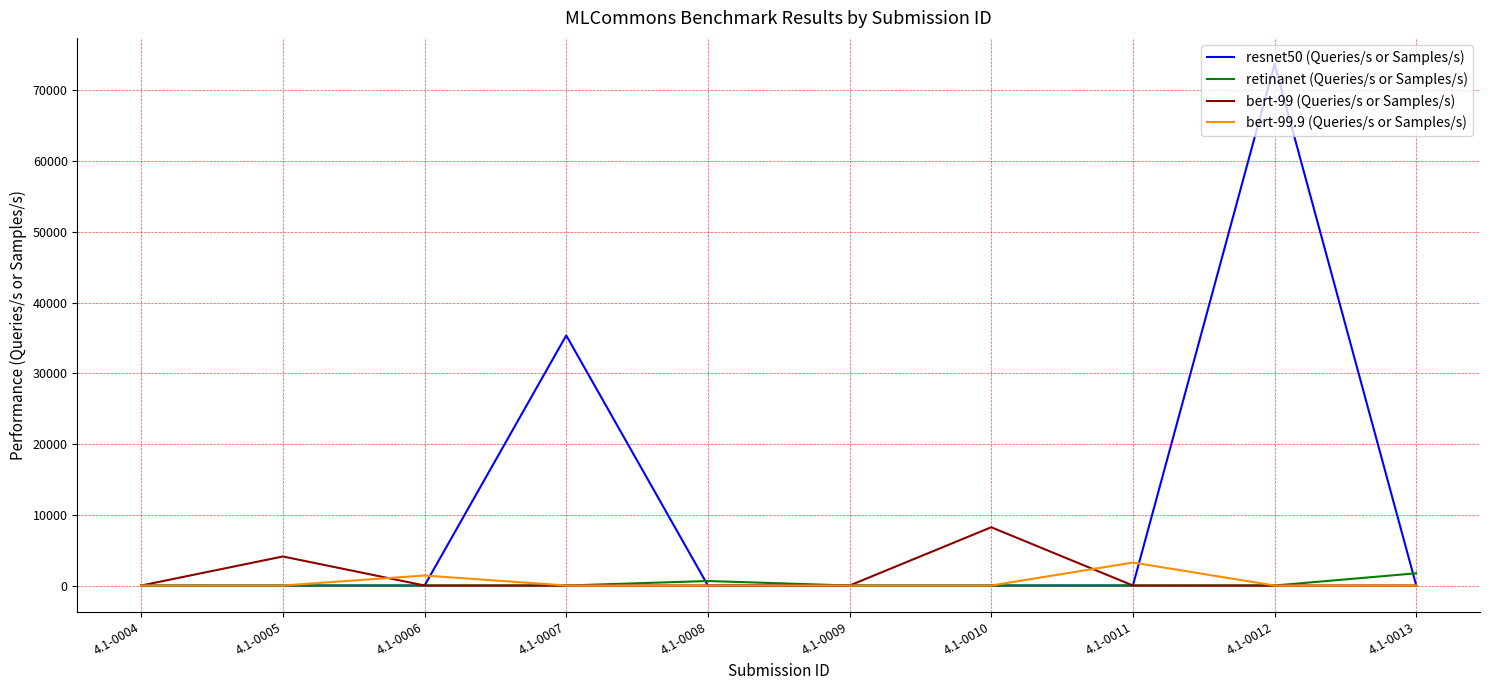

Where is the first local maximum for bert-99.9 (Queries/s or Samples/s)?

4.1-0006